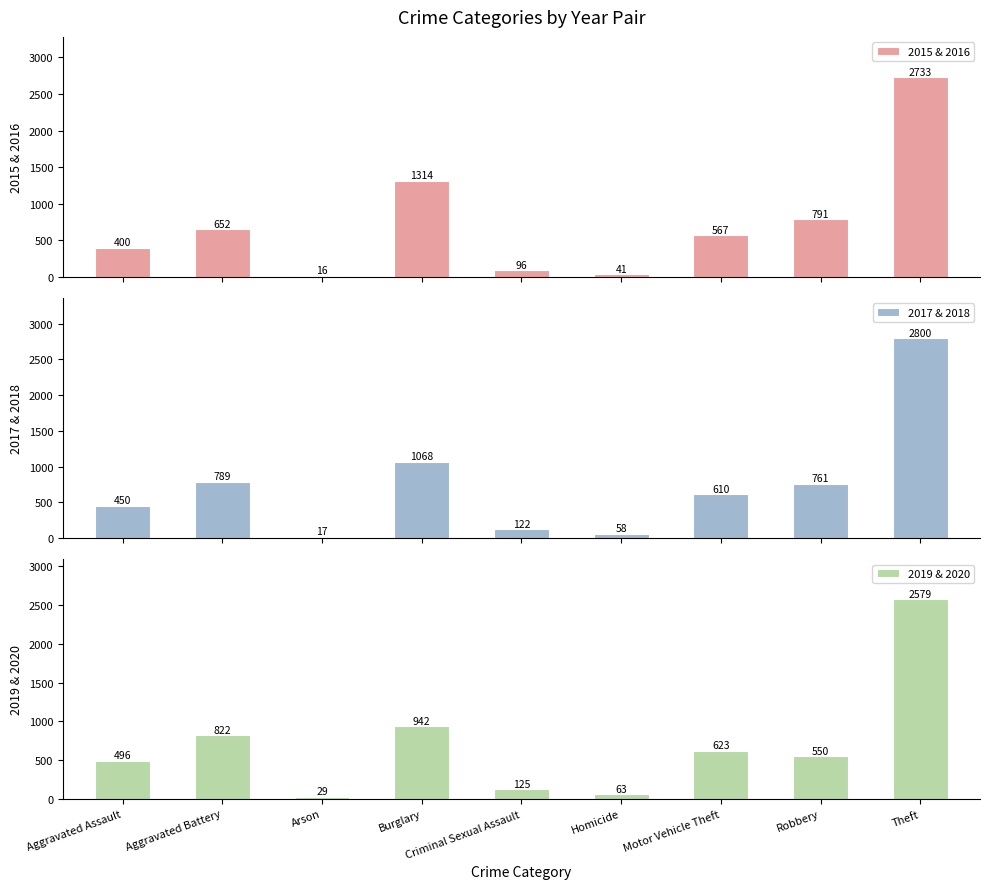

What is the greatest value displayed?

2800